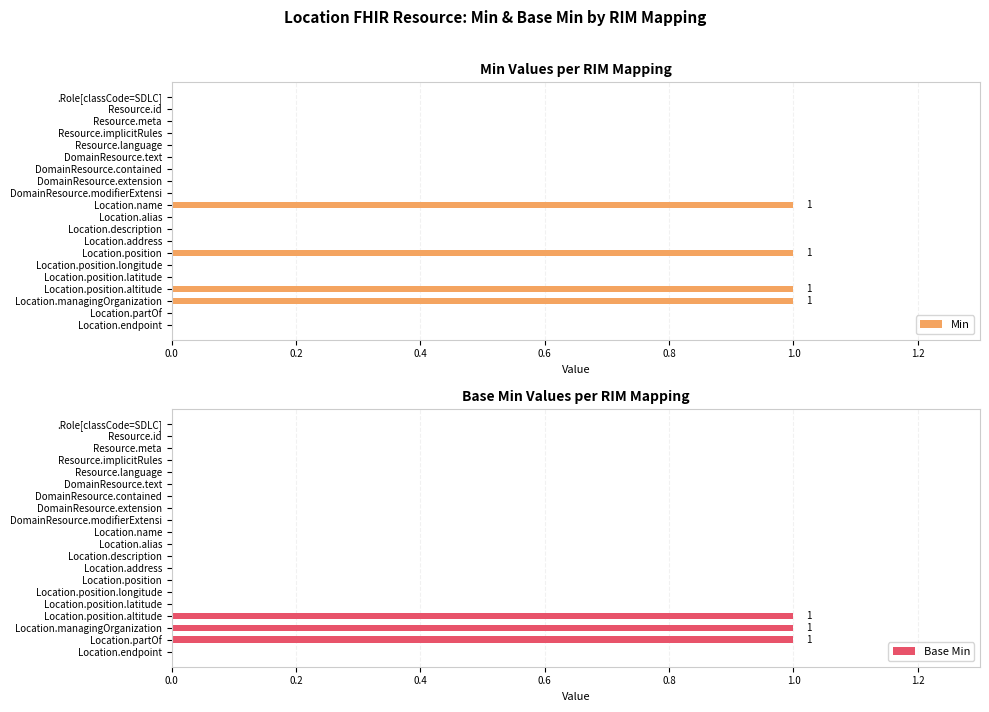

Reading left to right, extract all data points from this chart.

Min: 0	0	0	0	0	0	0	0	0	1	0	0	0	1	0	0	1	1	0	0
Base Min: 0	0	0	0	0	0	0	0	0	0	0	0	0	0	0	0	1	1	1	0